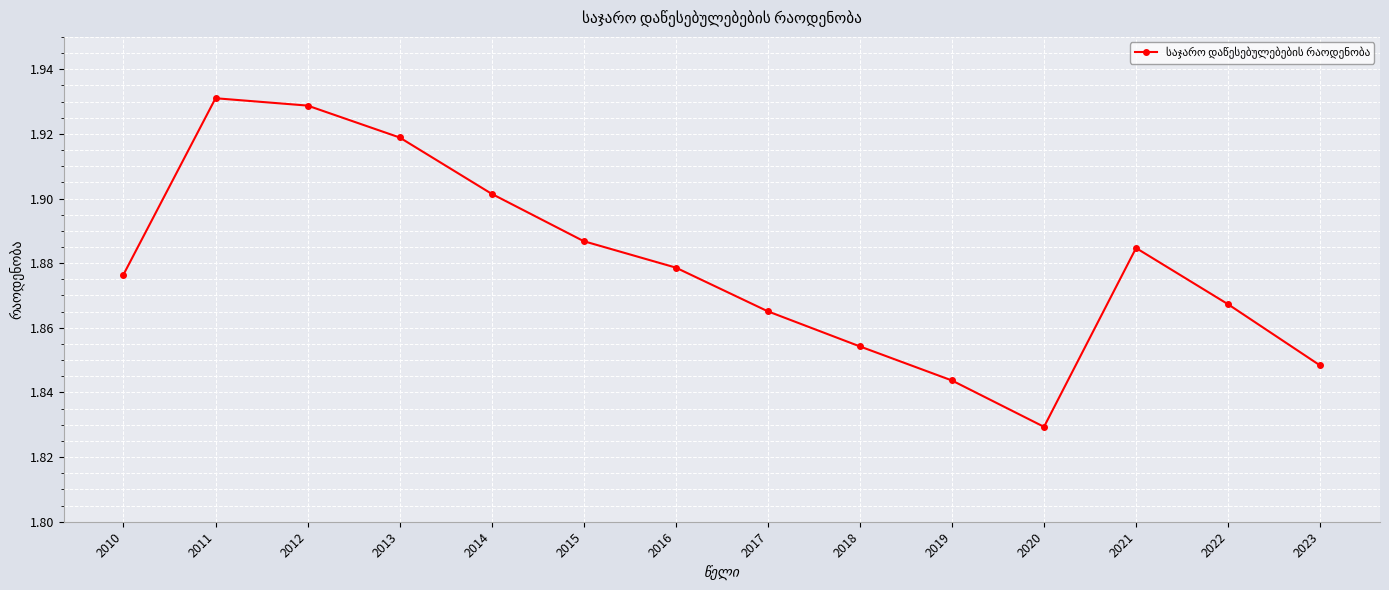

The value at 2022 is 1.9. True or false?

True